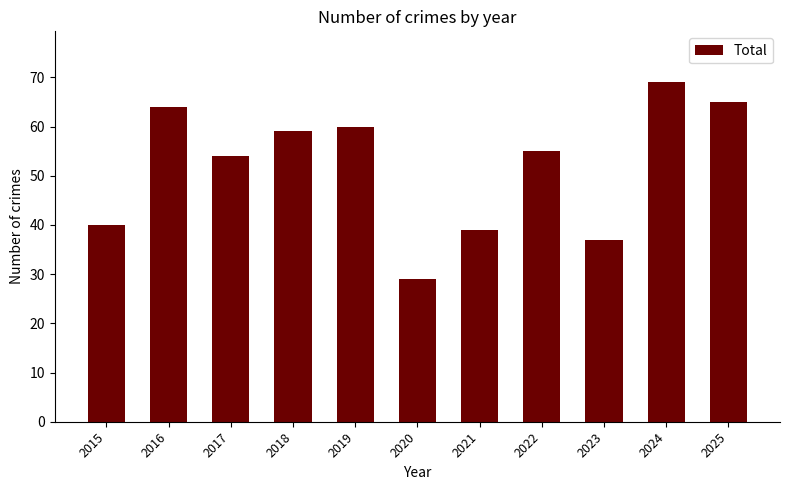

Rank the categories by value from lowest to highest.

2020, 2023, 2021, 2015, 2017, 2022, 2018, 2019, 2016, 2025, 2024